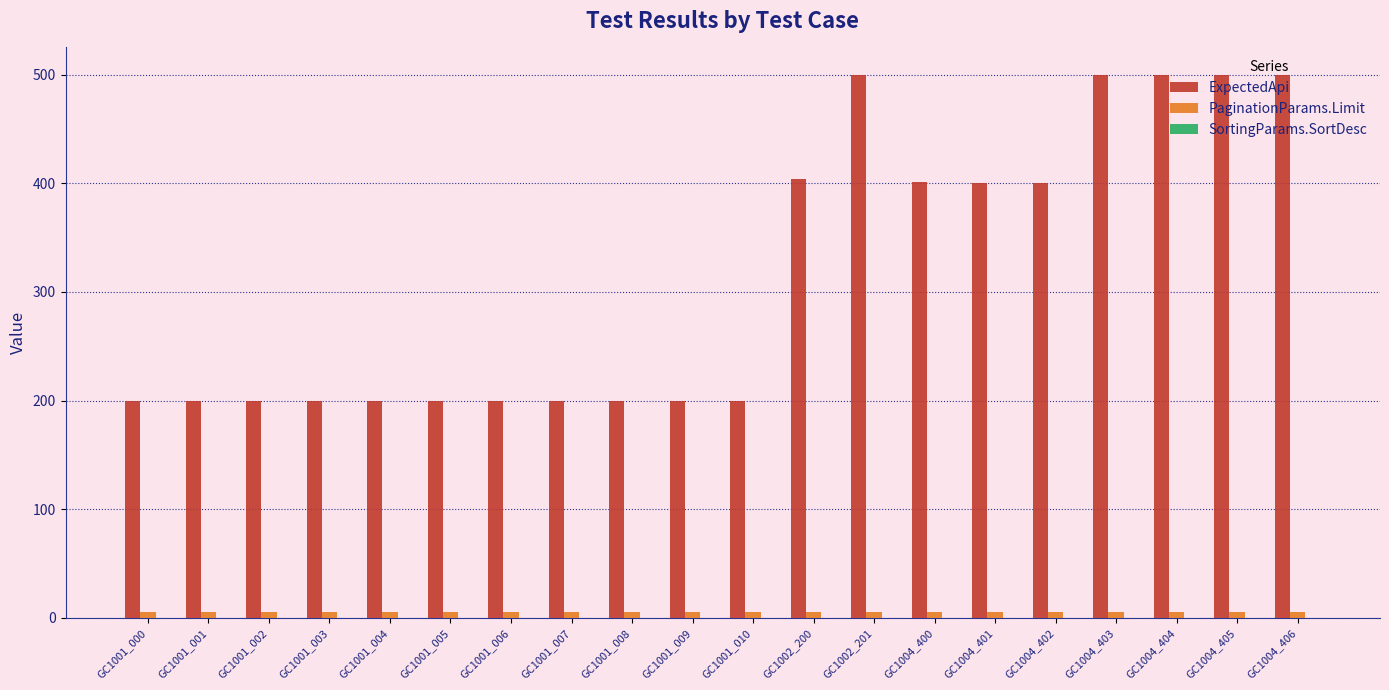

At how many categories does at least one series exceed 151?

20